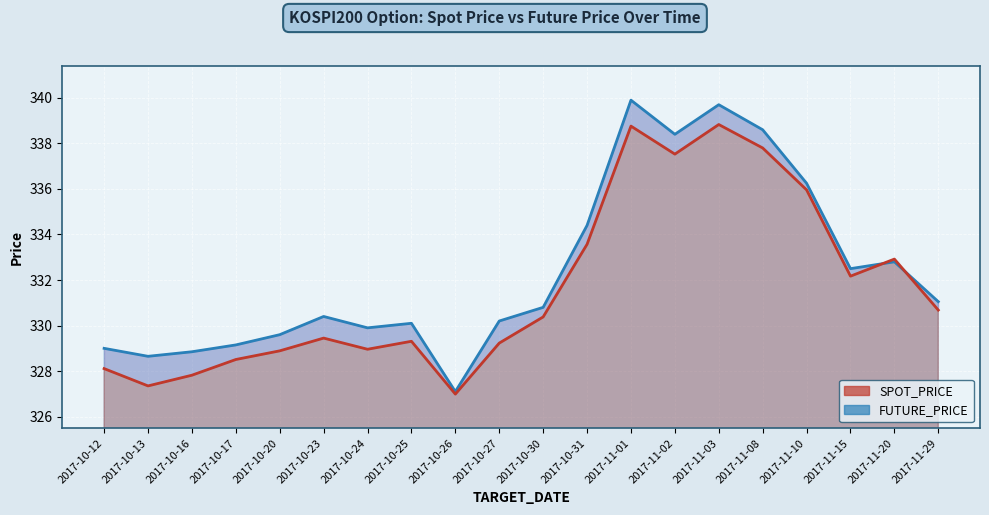

Which has a higher value, 2017-11-15 or 2017-10-12?

2017-11-15